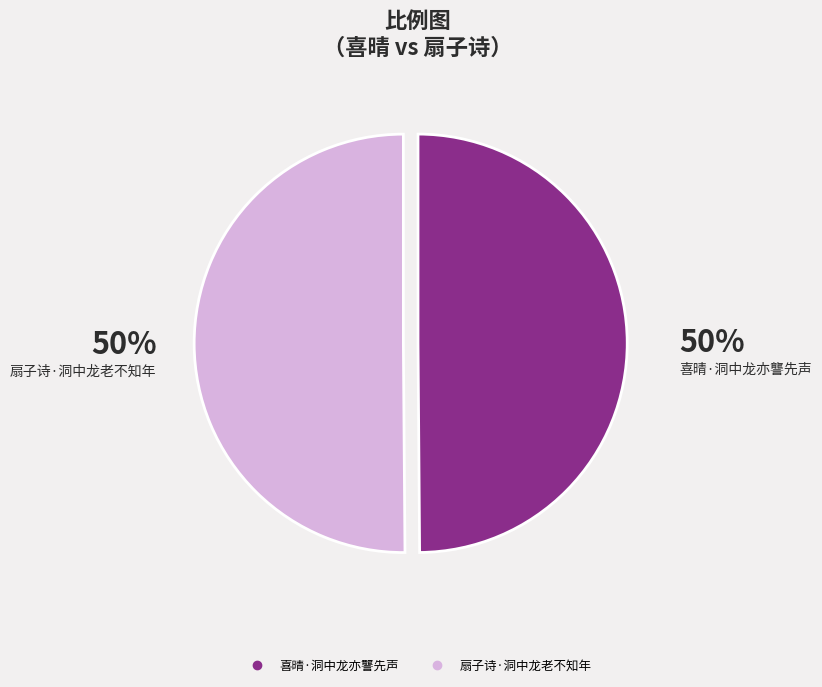

How many slices are in this pie chart?

2